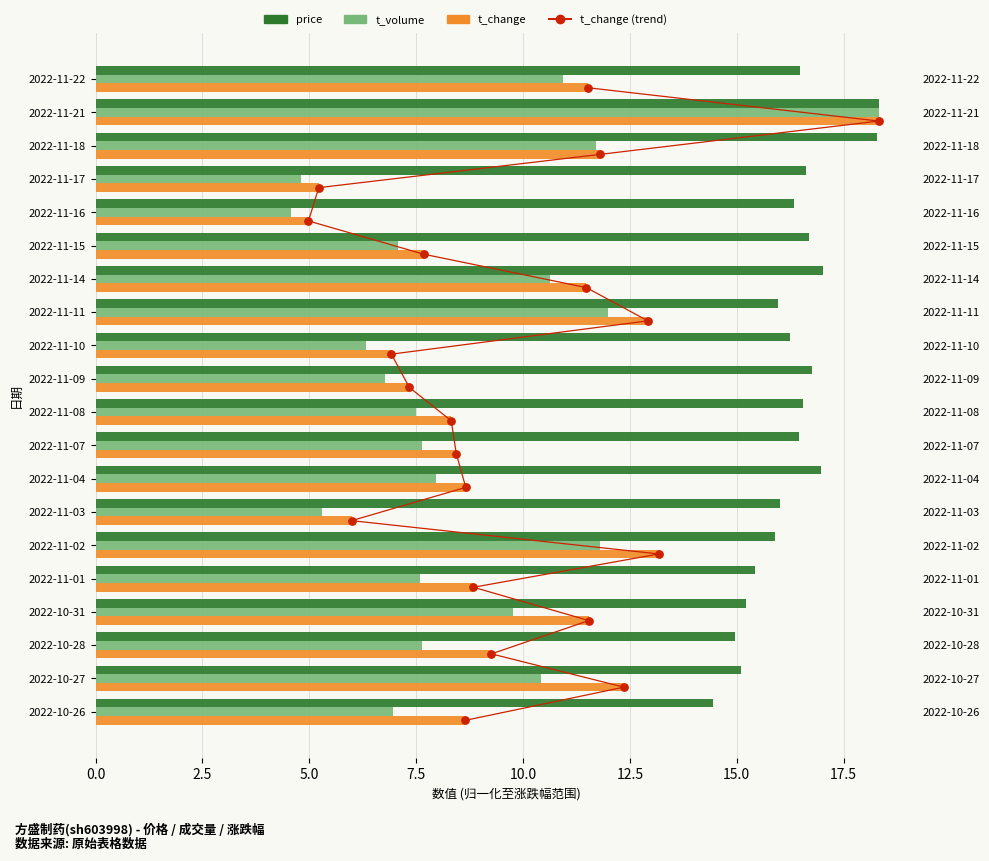

Which series reaches the minimum Y coordinate?

t_change (dot)